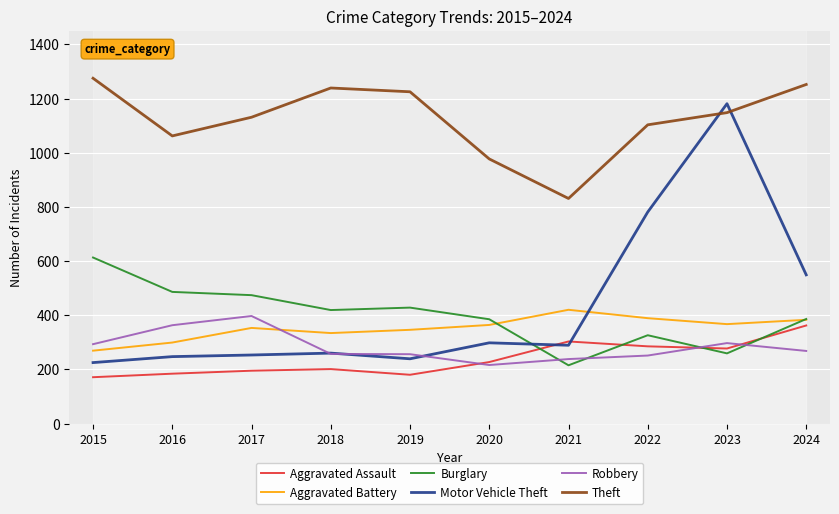

At how many categories does at least one series exceed 928?

9